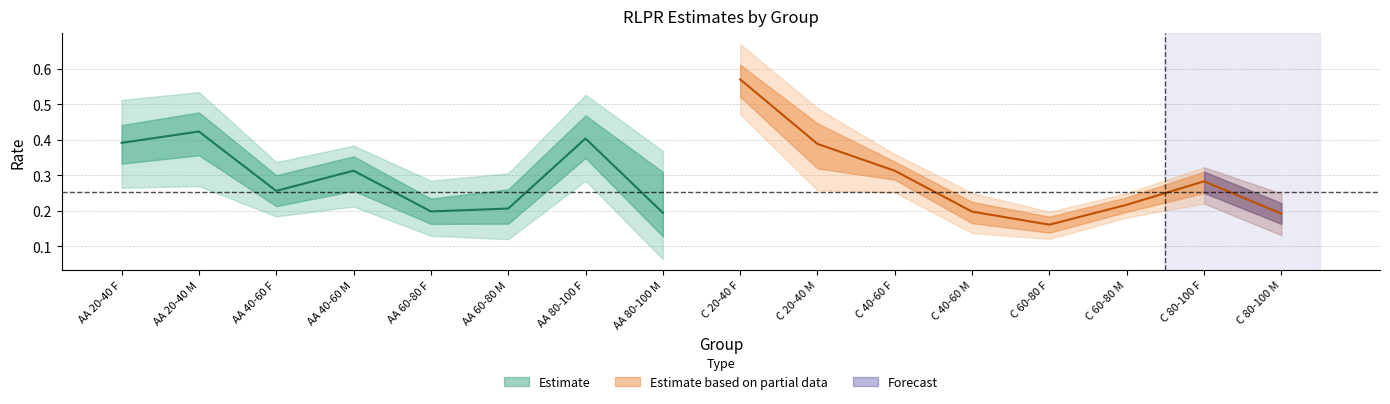

At which category is the sum across all series the highest?

C 20-40 F